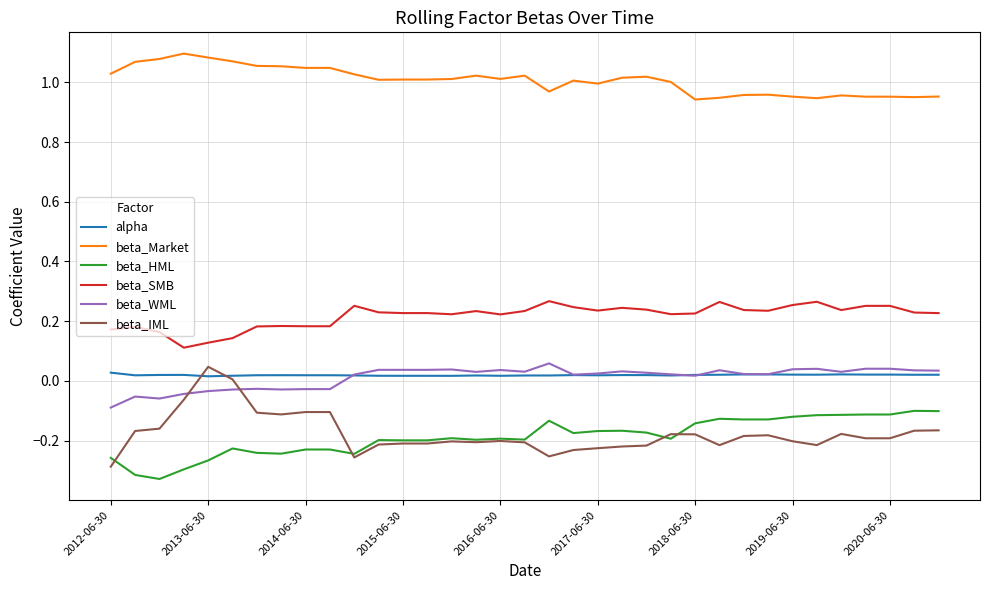

What are all the series names shown in the legend?

alpha, beta_Market, beta_HML, beta_SMB, beta_WML, beta_IML